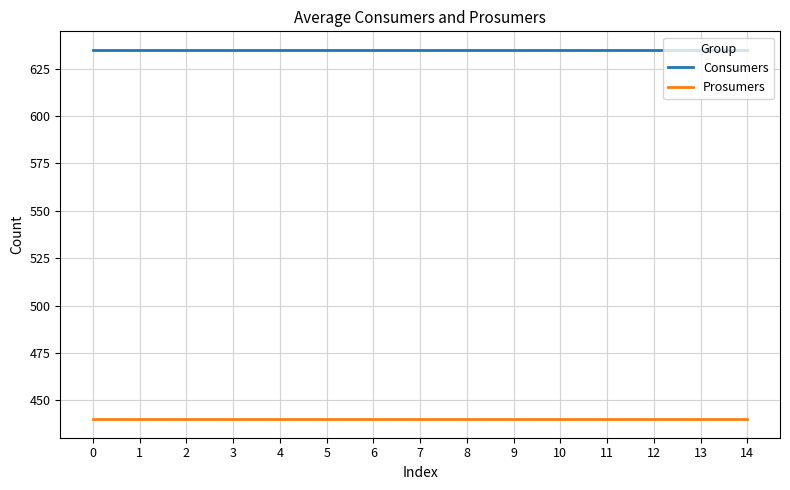

How many lines are shown in the chart?

2